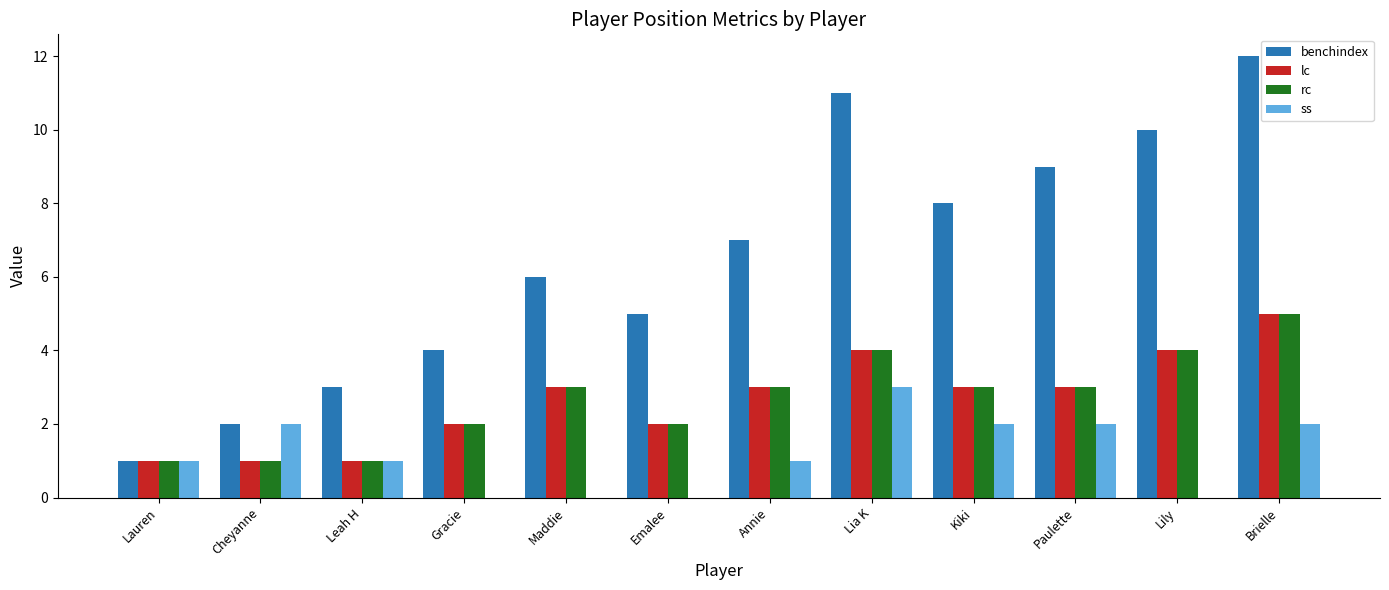

Are the bars grouped side by side (vs. stacked)?

Yes